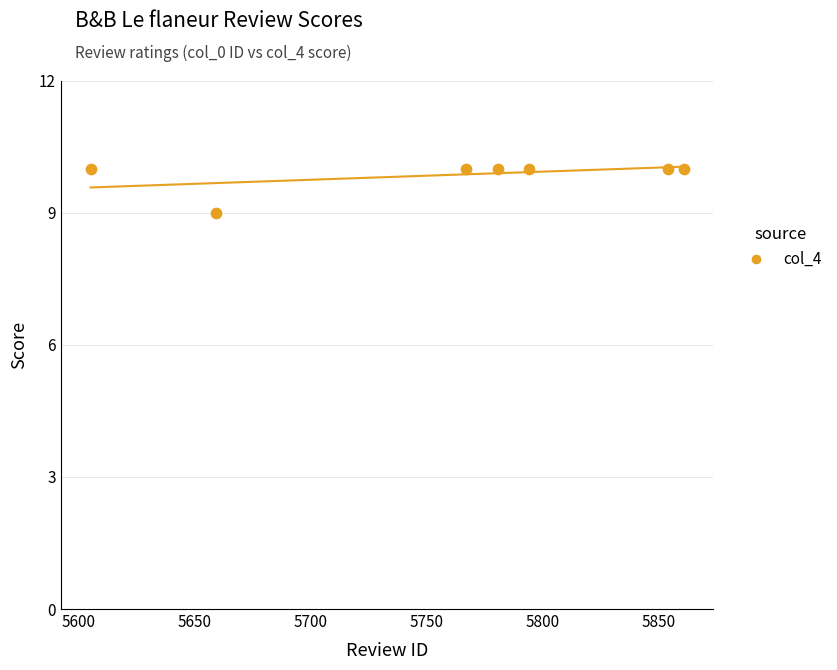

What is the range of X values (max minus min)?

256